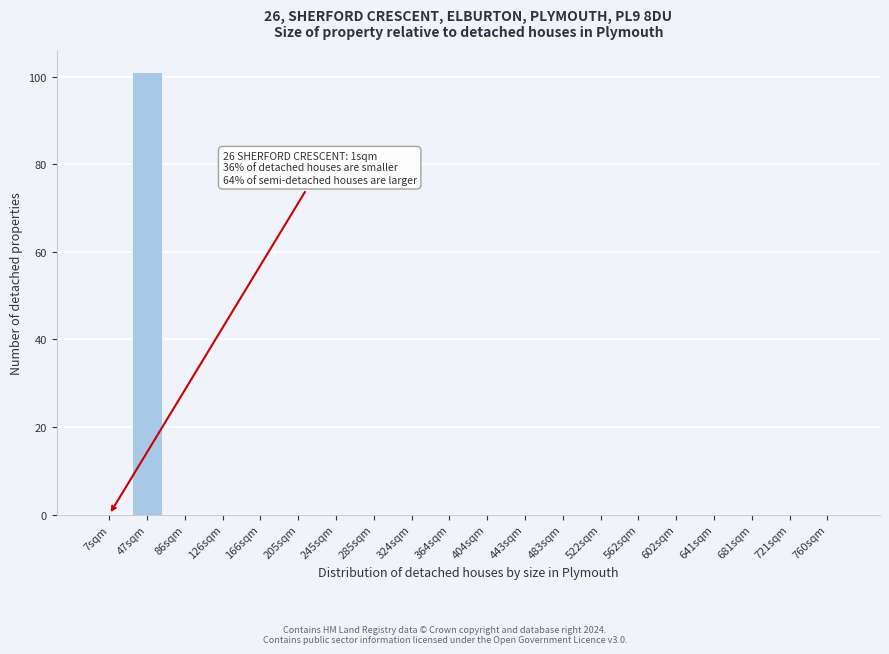

Reading left to right, transcribe all the data shown in this chart.

7sqm=0	47sqm=101	86sqm=0	126sqm=0	166sqm=0	205sqm=0	245sqm=0	285sqm=0	324sqm=0	364sqm=0	404sqm=0	443sqm=0	483sqm=0	522sqm=0	562sqm=0	602sqm=0	641sqm=0	681sqm=0	721sqm=0	760sqm=0